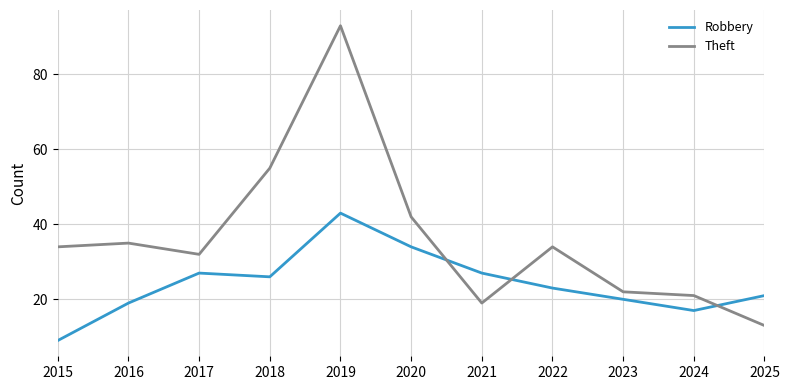

List the series in order of their overall mean, lowest first.

Robbery, Theft